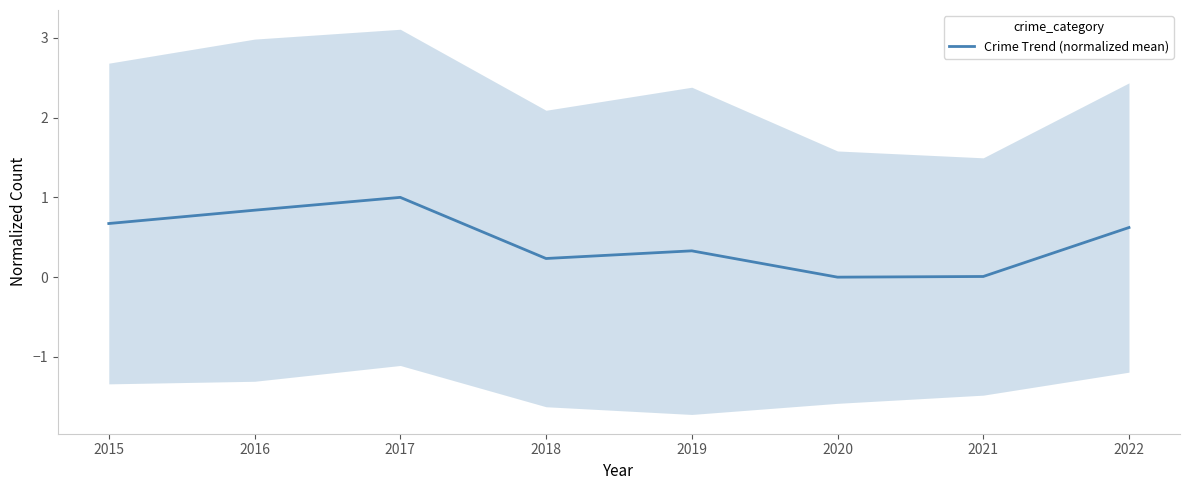

How many lines are shown in the chart?

1